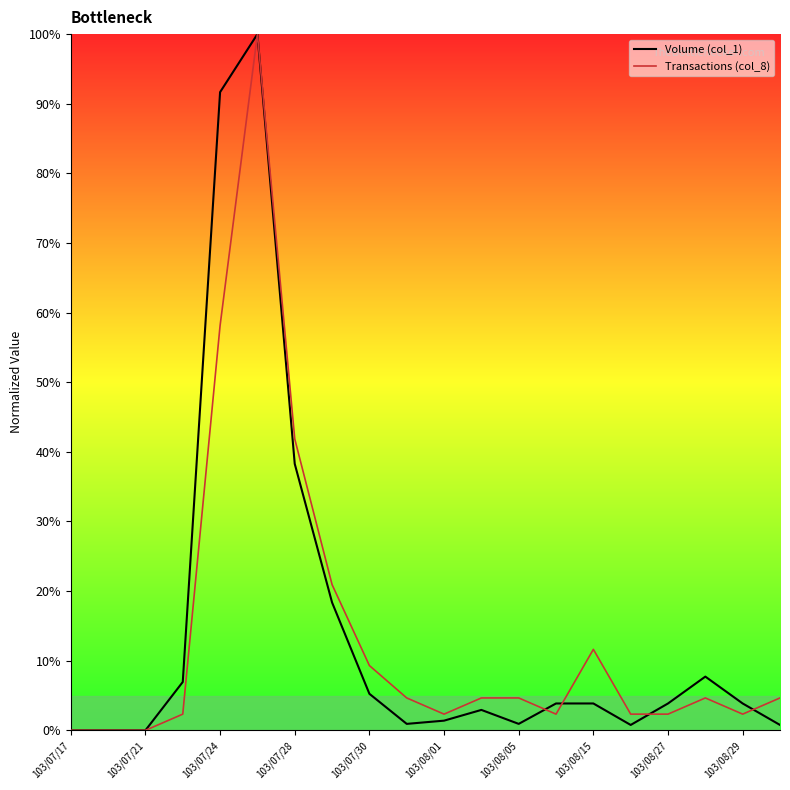

What is the greatest value displayed?

100.0